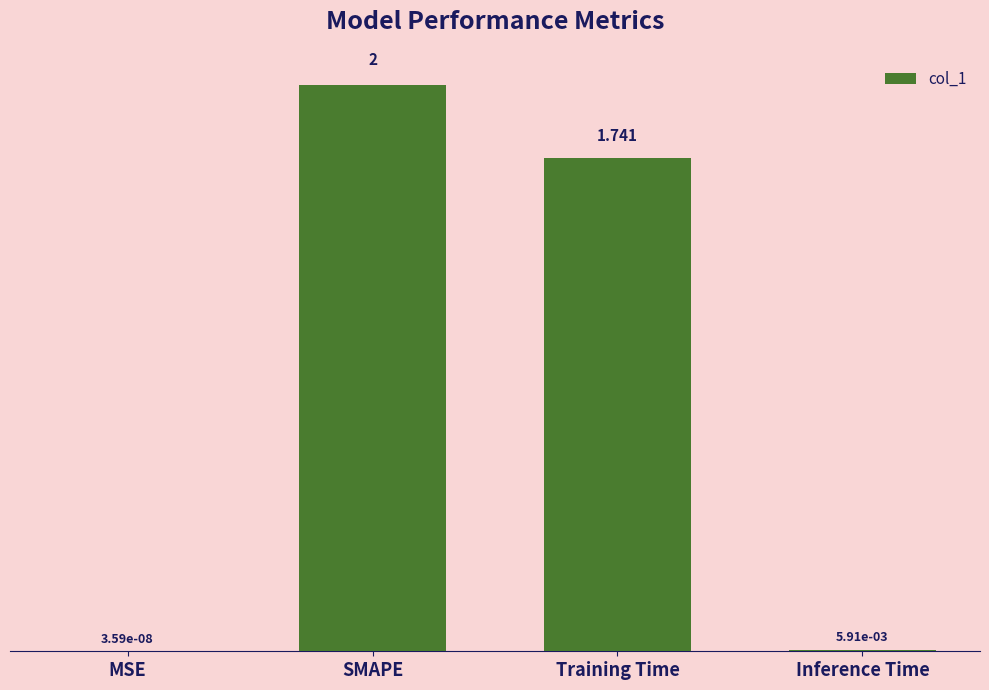

At which label is the value closest to 1?

Training Time